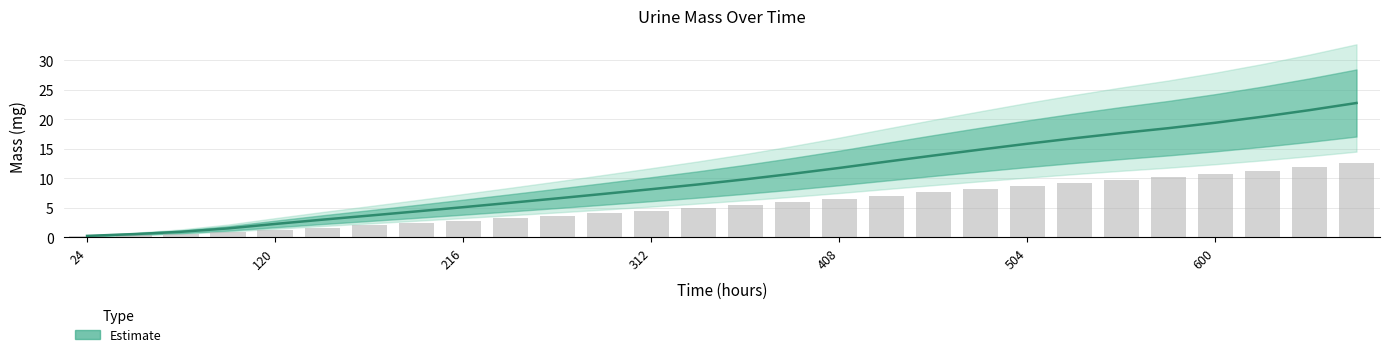

The chart shows a value of 2.2 at 120. True or false?

True